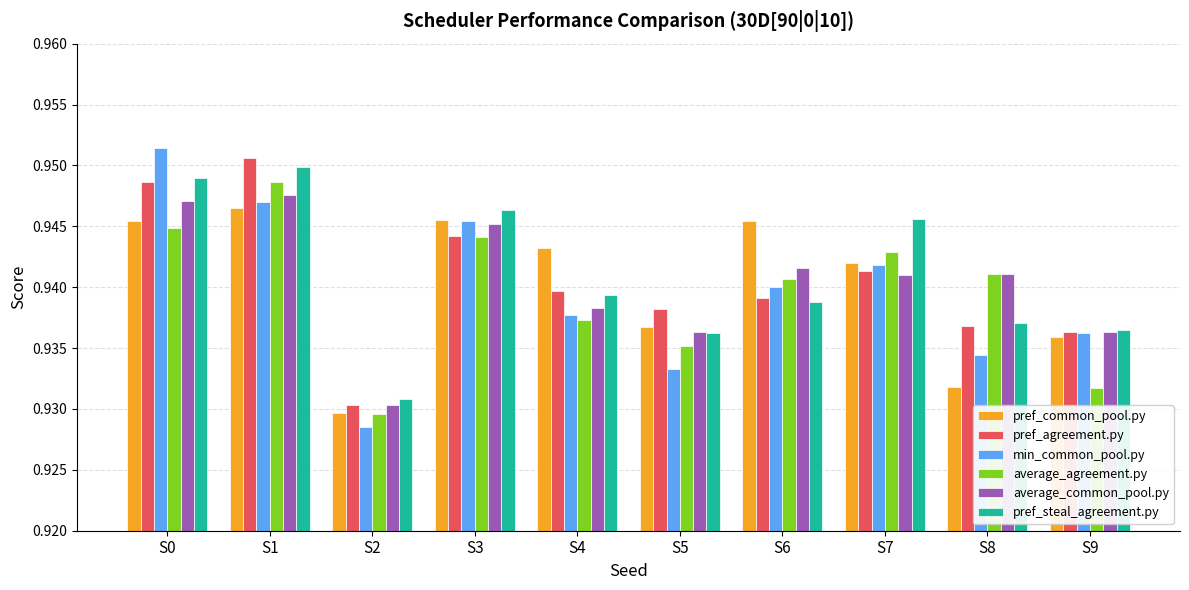

Which category has the highest value in the average_agreement.py series?

S1